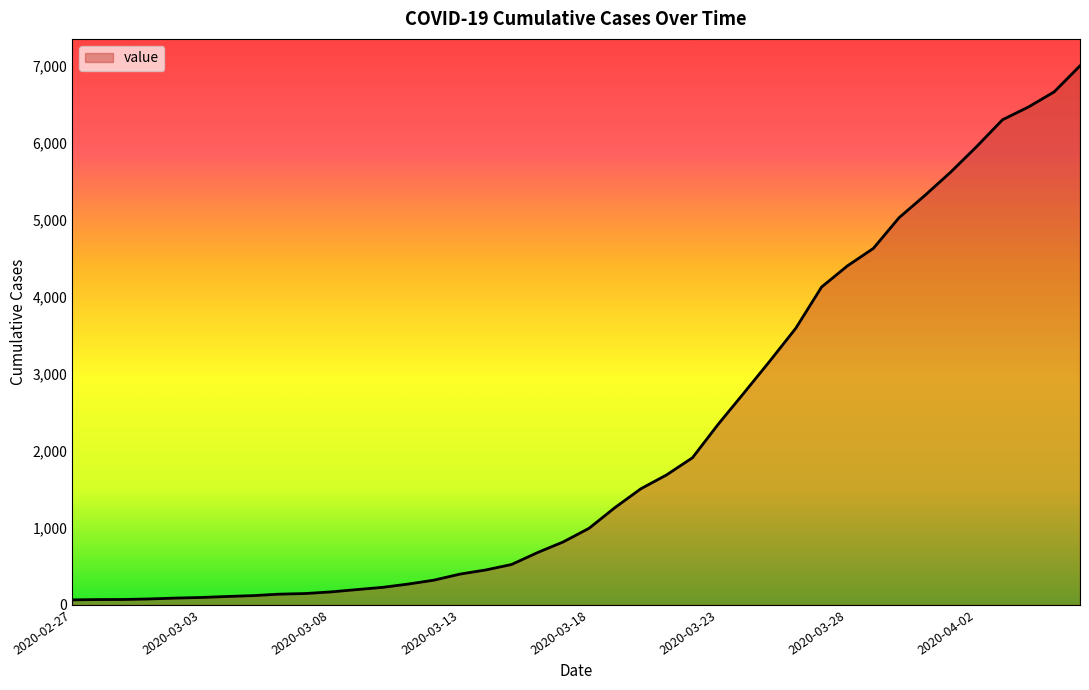

What is the difference between the maximum and minimum values?

6931